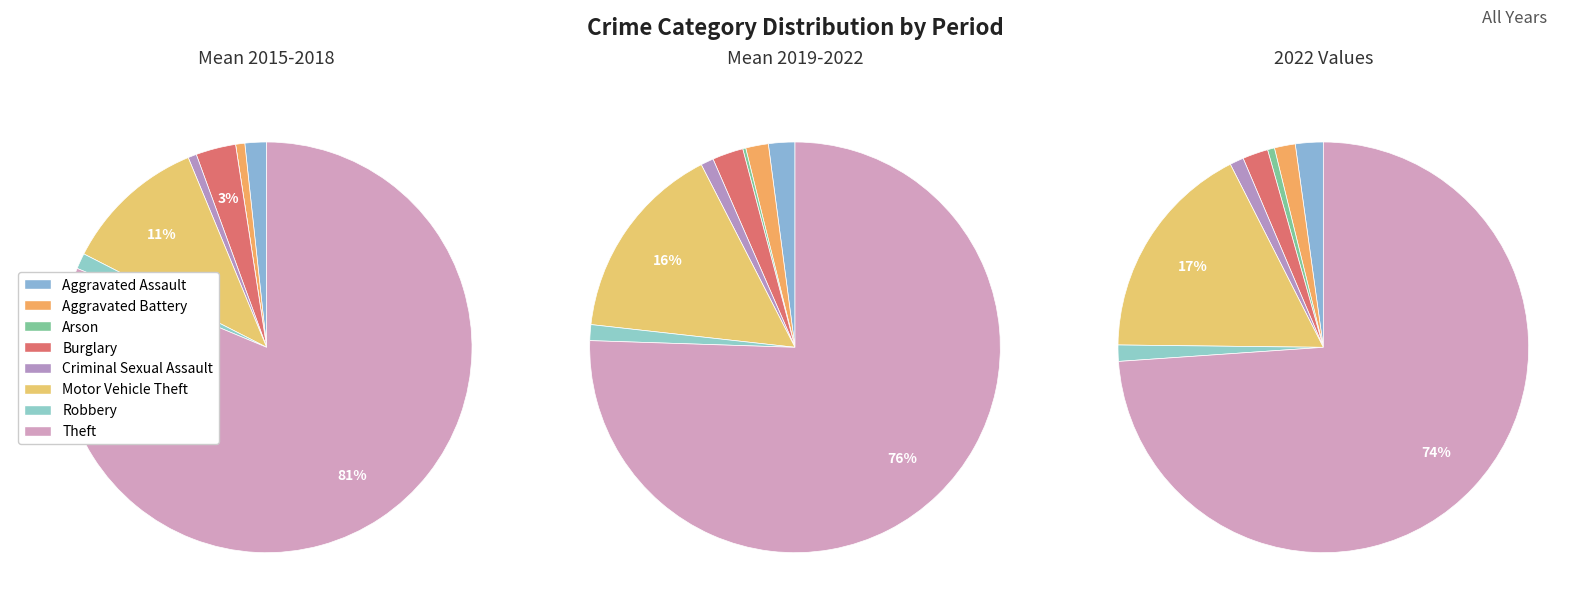

Is it true that Aggravated Battery is 1% of the pie?

False